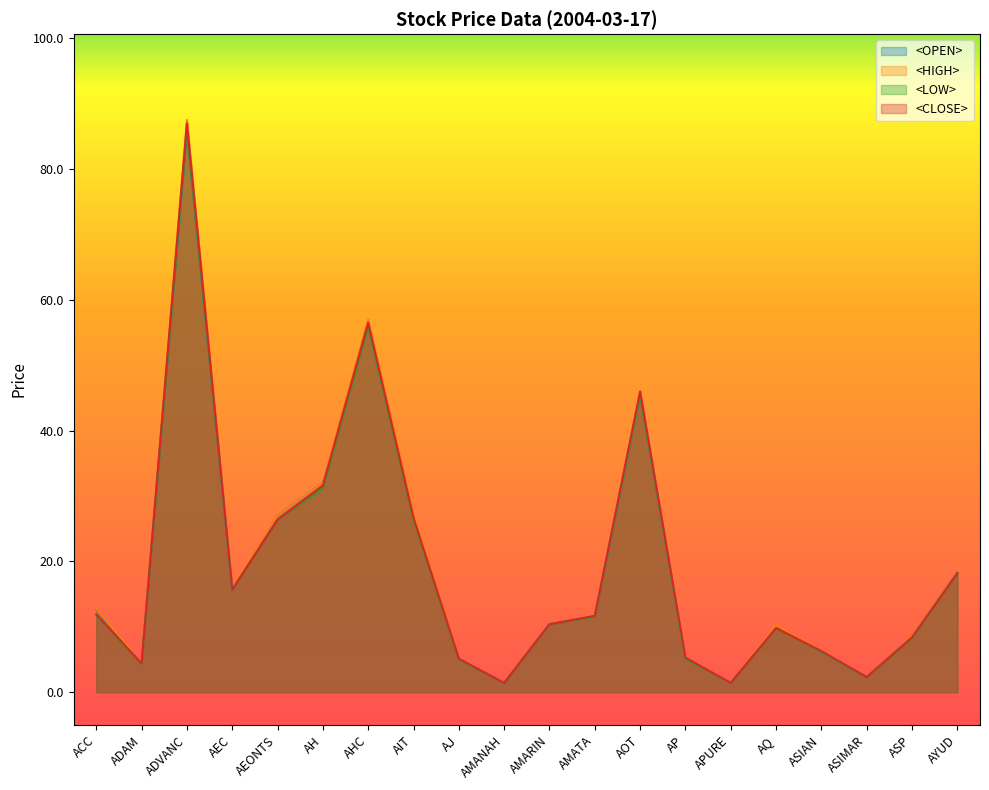

What are all the series names shown in the legend?

<OPEN>, <HIGH>, <LOW>, <CLOSE>